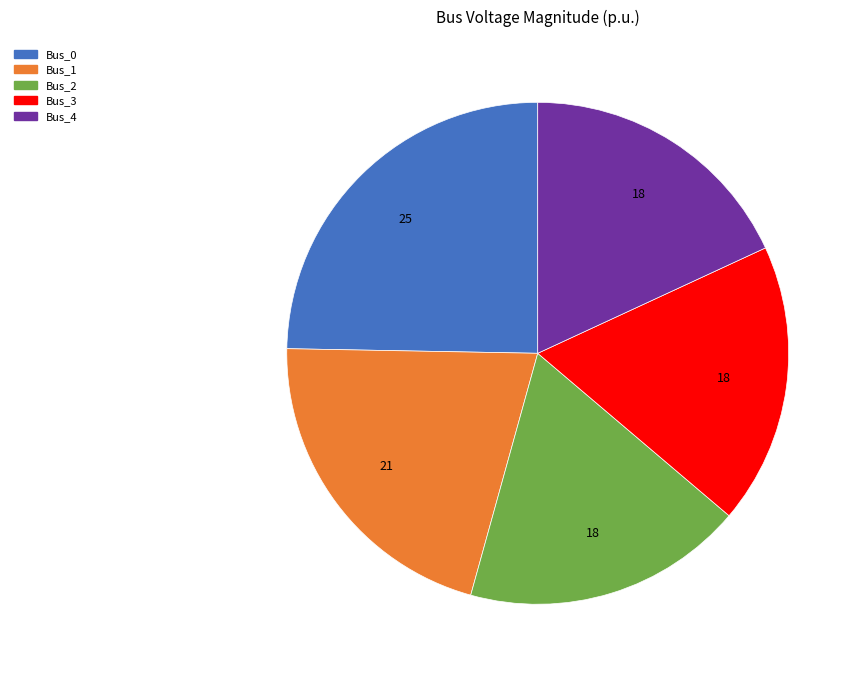

How many slices are in this pie chart?

5